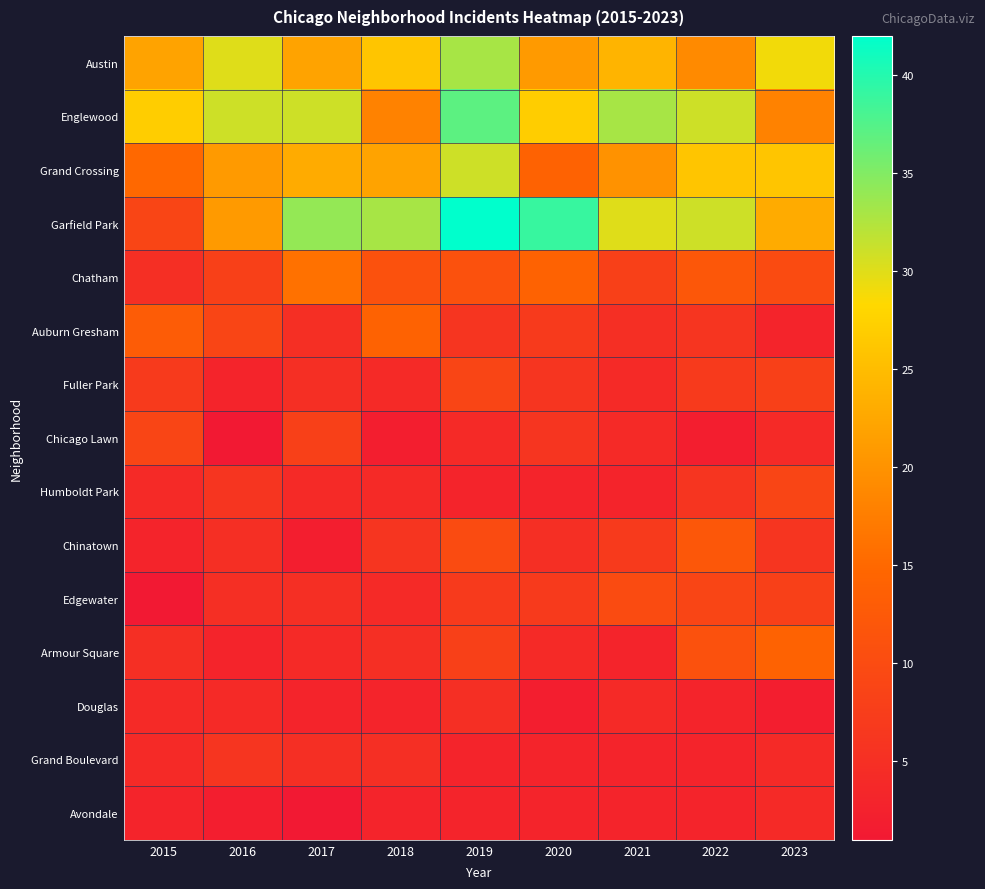

Count the number of categories in the chart.

9